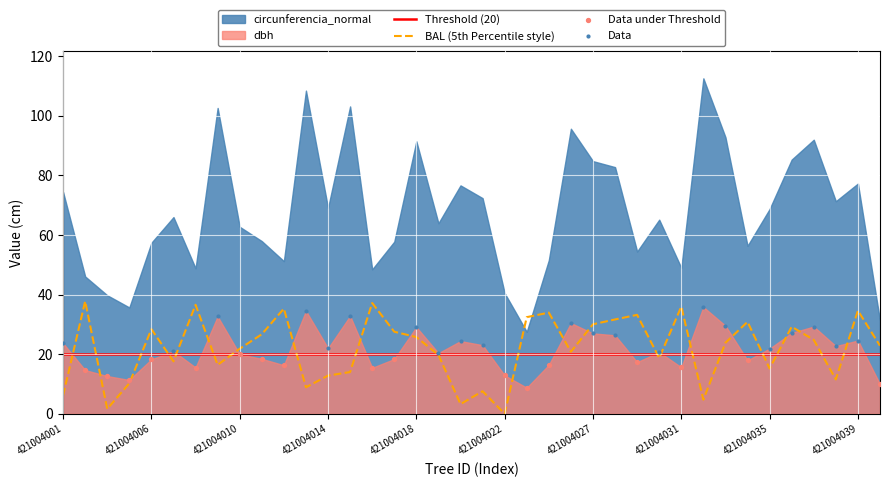

True or false: BAL (5th Percentile style) has a value of 28.4 at 421004006.

True